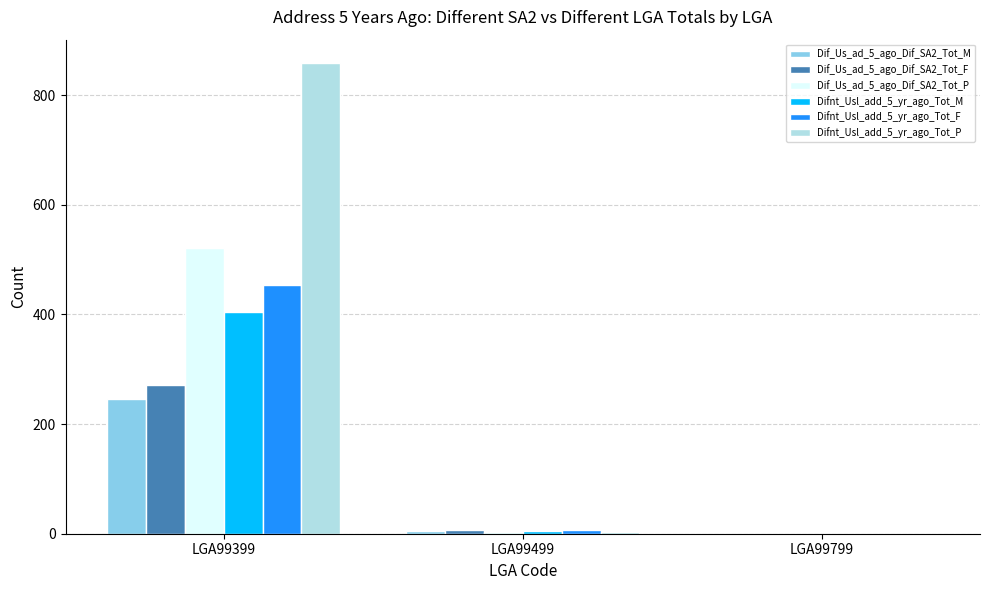

Between LGA99399 and LGA99499, which series saw the biggest shift?

Difnt_Usl_add_5_yr_ago_Tot_P